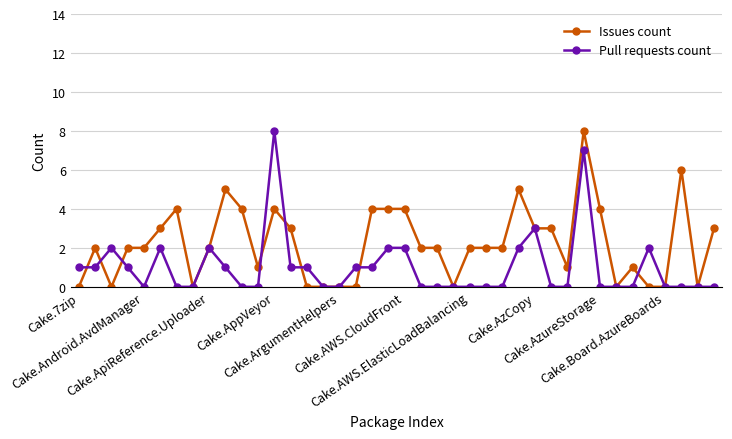

True or false: Pull requests count has more than 0 interior local peaks.

True